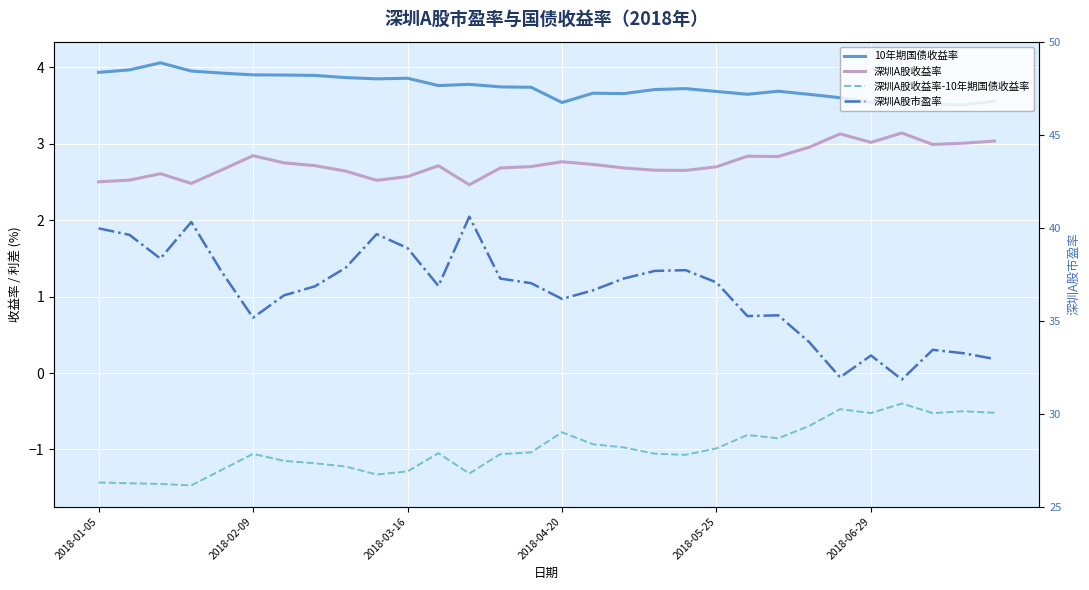

How many data points in 深圳A股收益率-10年期国债收益率 are above -1?

13